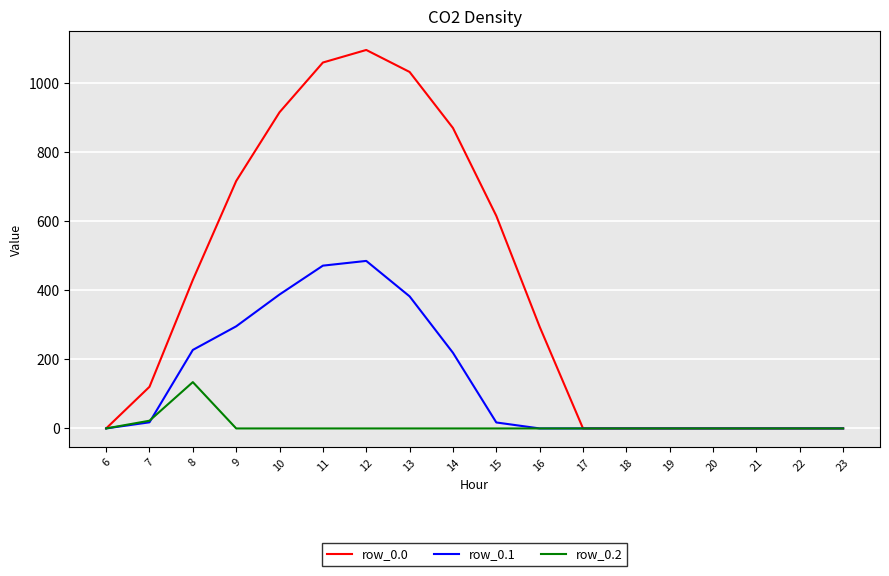

What is the difference between the row_0.1 values at 19 and 11?

471.7